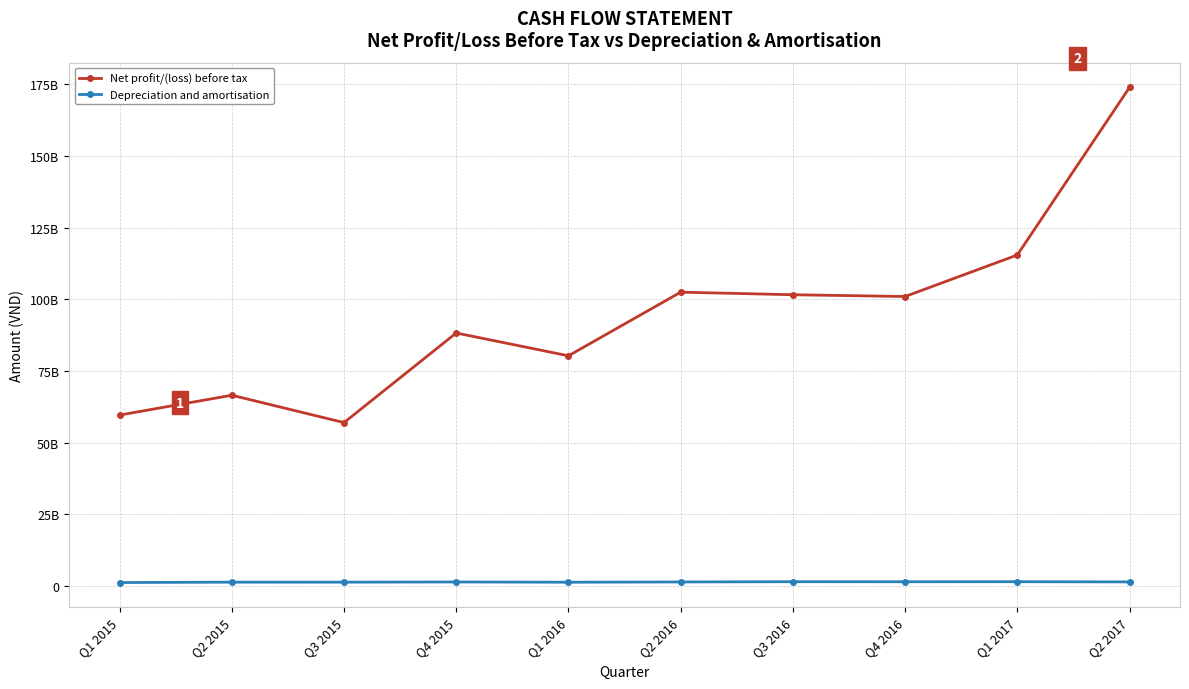

Rank the series at Q3 2016 from lowest to highest value.

Depreciation and amortisation, Net profit/(loss) before tax